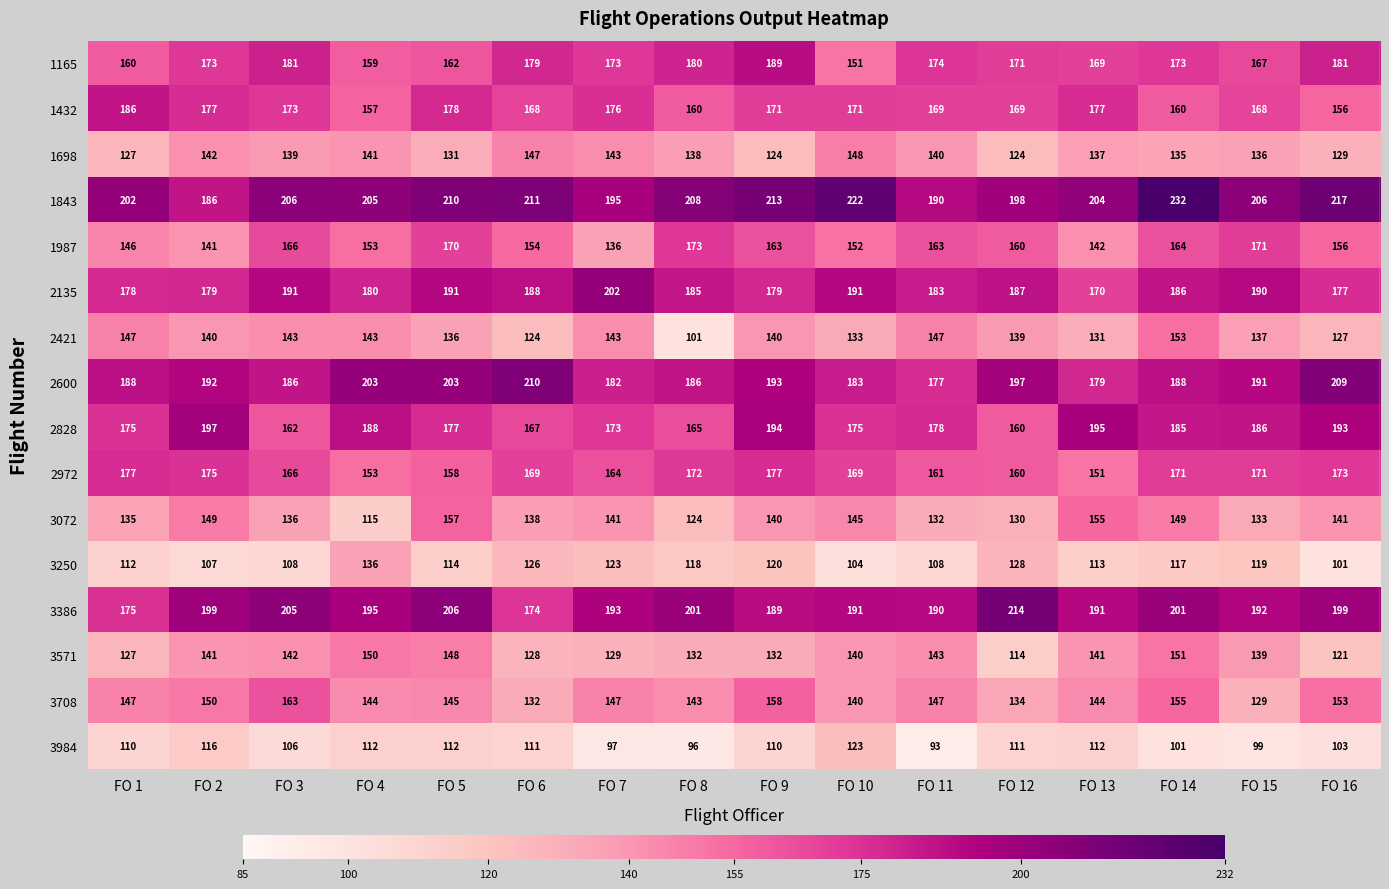

How many data points in 3250 are less than 117?

8